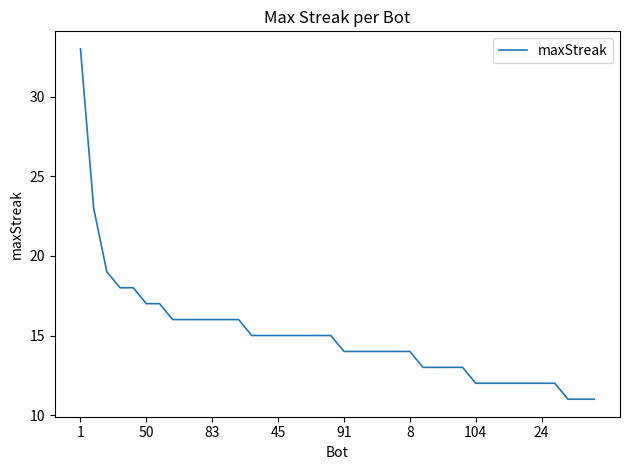

What is the difference between the maximum and minimum values?

22